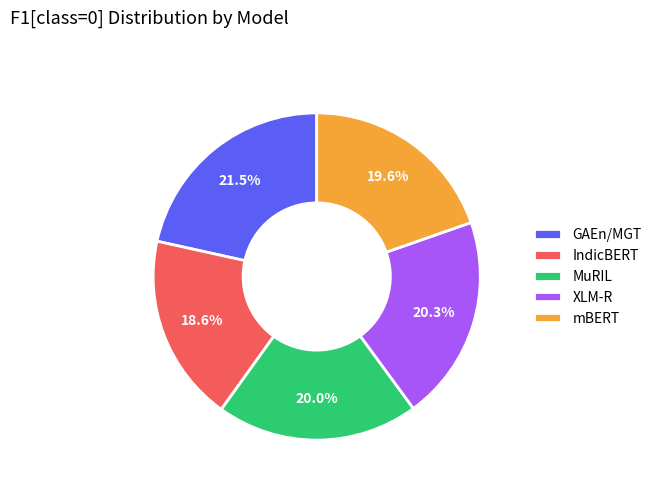

To the nearest percent, what percentage of the pie is IndicBERT?

19%